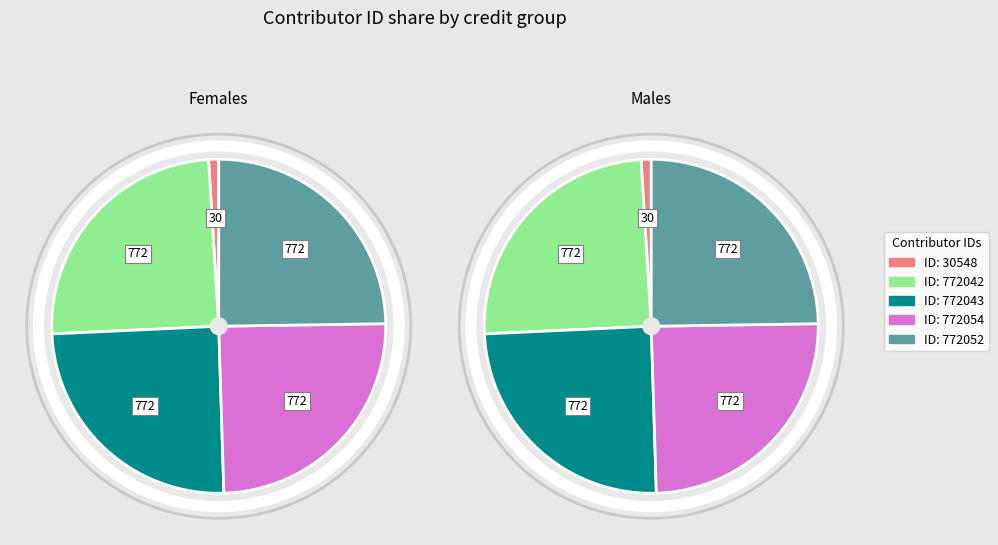

How many slices are in this pie chart?

5